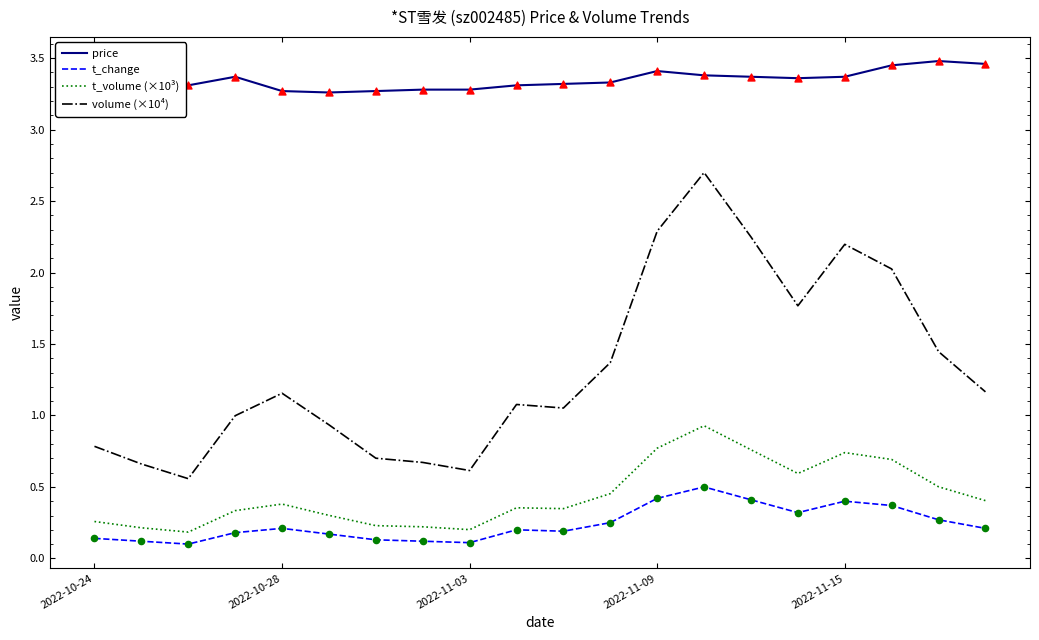

At how many categories does at least one series exceed 1?

20